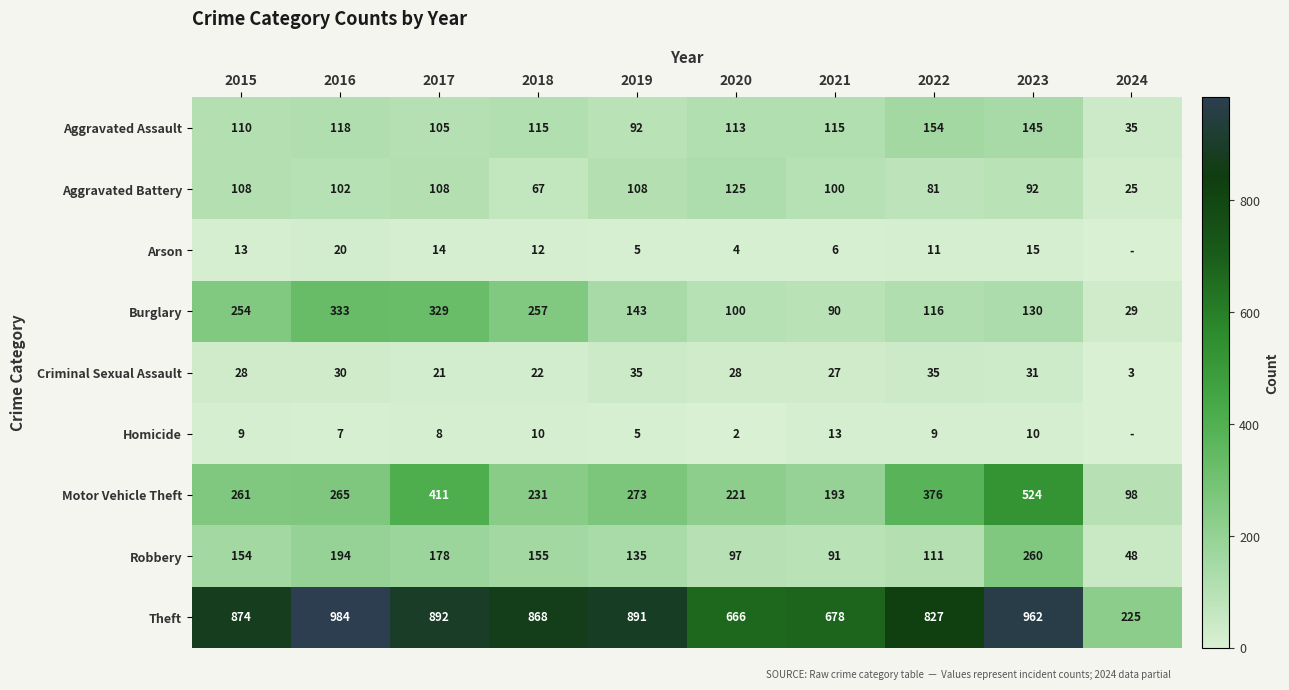

Which category has the lowest value across all series?

2024